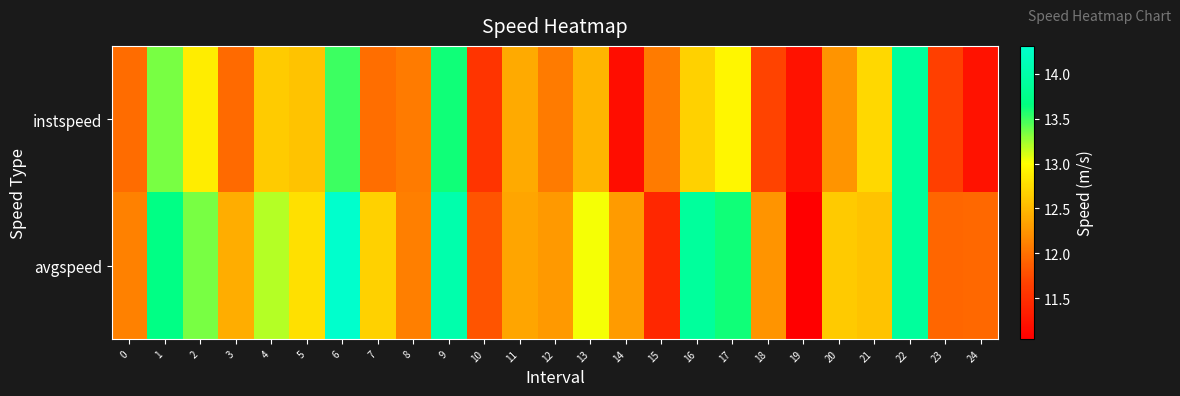

At which category is the sum across all series the highest?

6